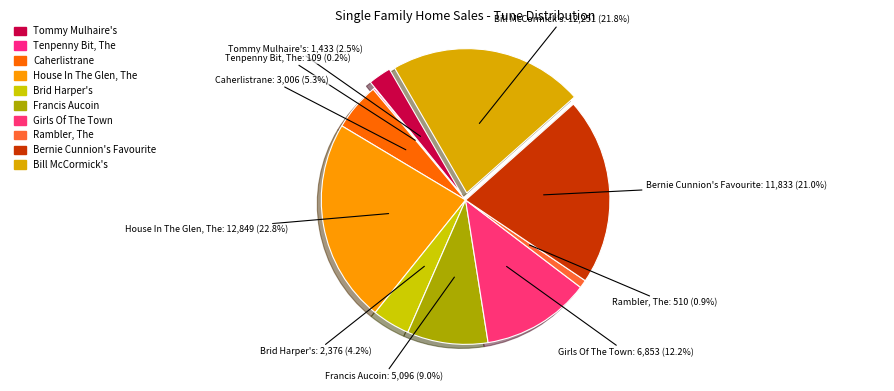

Which category has the biggest portion of the pie?

House In The Glen, The (1)